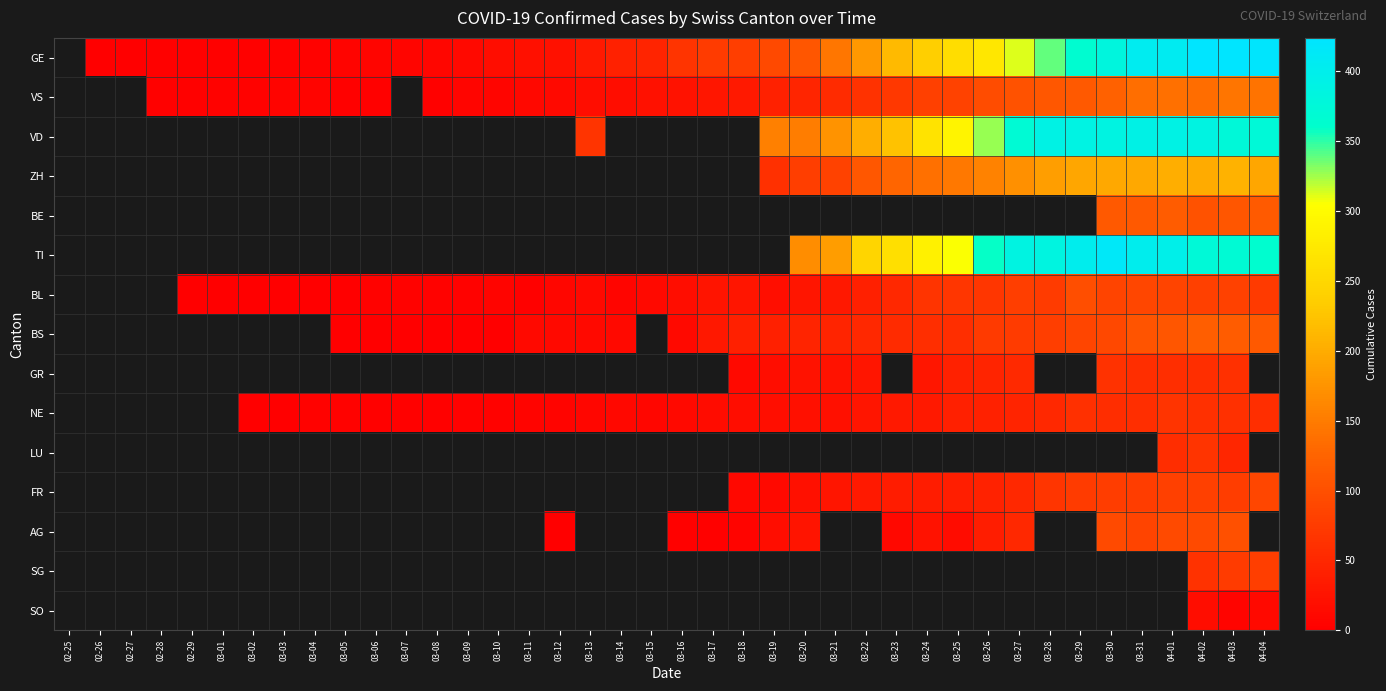

How many data points does each series have?

40